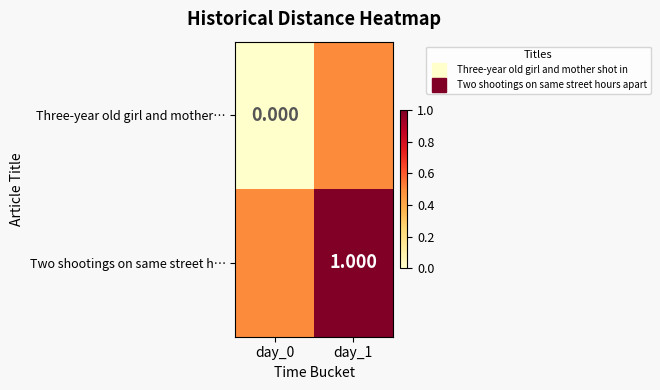

At how many categories does at least one series exceed 0?

2